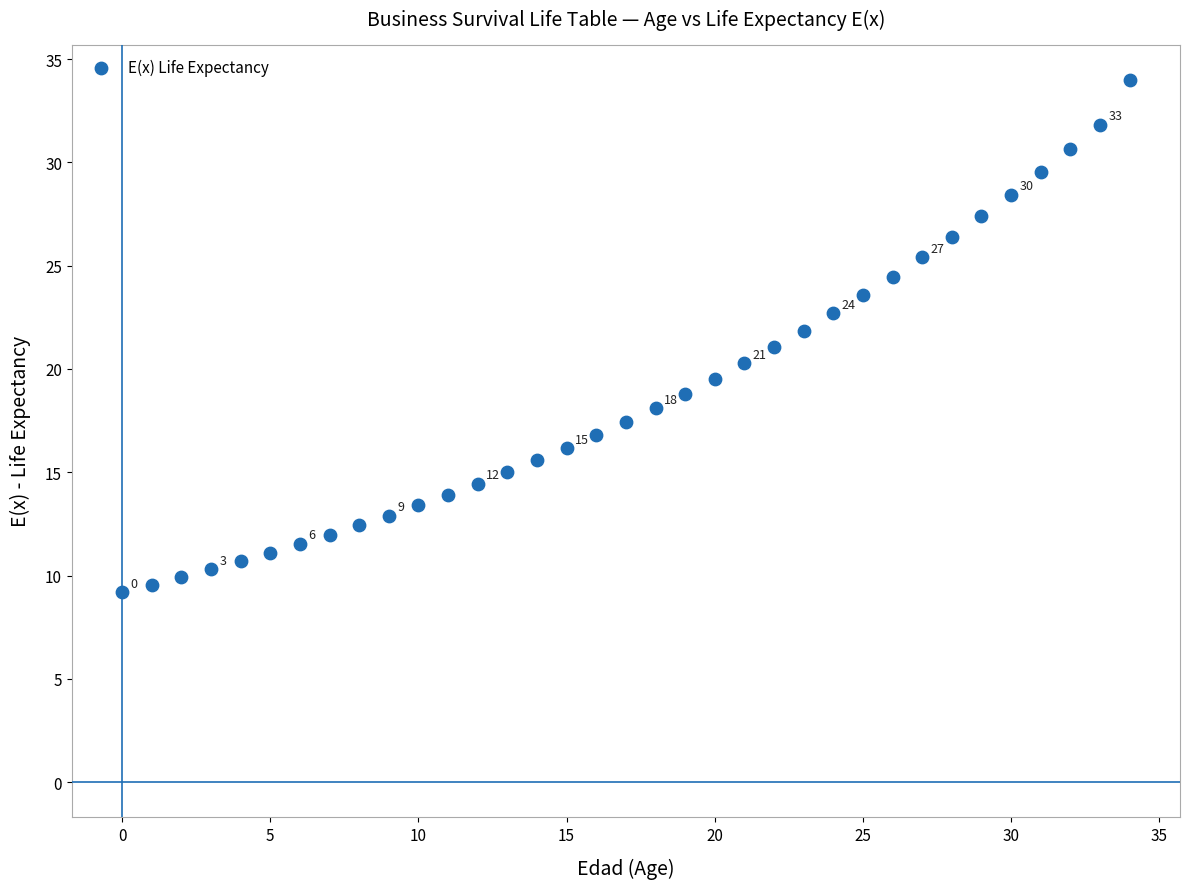

What is the range of Y values (max minus min)?

24.8